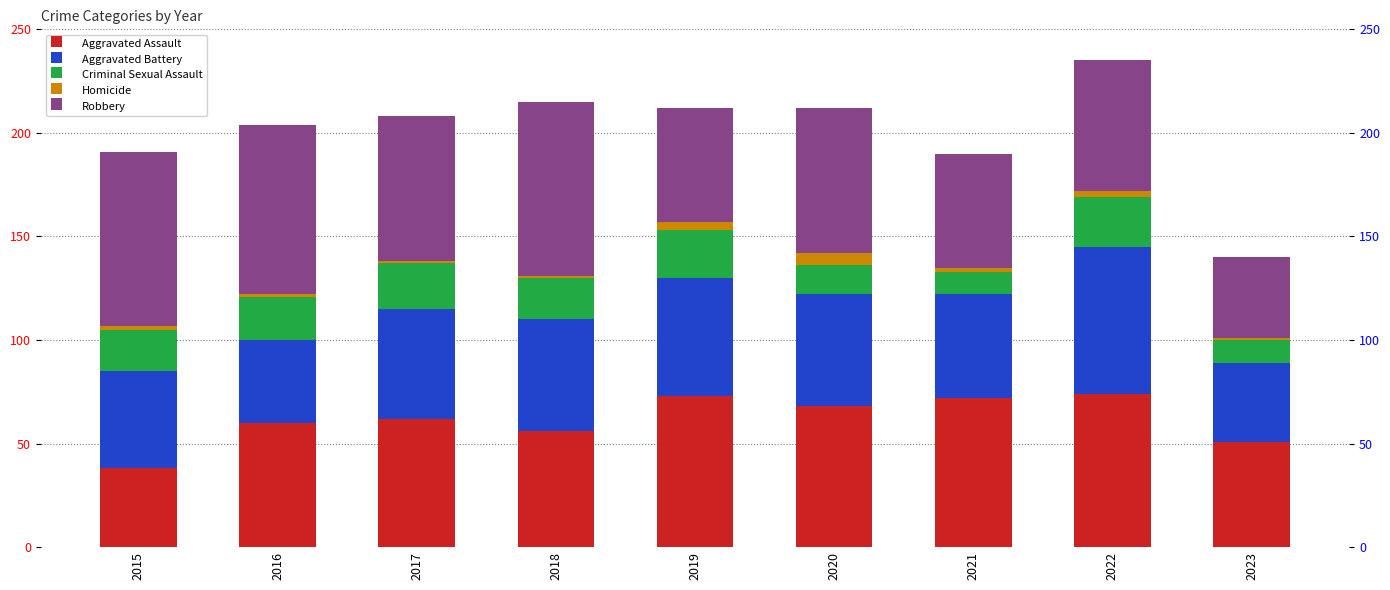

Reading left to right, what are all the values shown in this chart?

Aggravated Assault: 38	60	62	56	73	68	72	74	51
Aggravated Battery: 47	40	53	54	57	54	50	71	38
Criminal Sexual Assault: 20	21	22	20	23	14	11	24	11
Homicide: 2	1	1	1	4	6	2	3	1
Robbery: 84	82	70	84	55	70	55	63	39